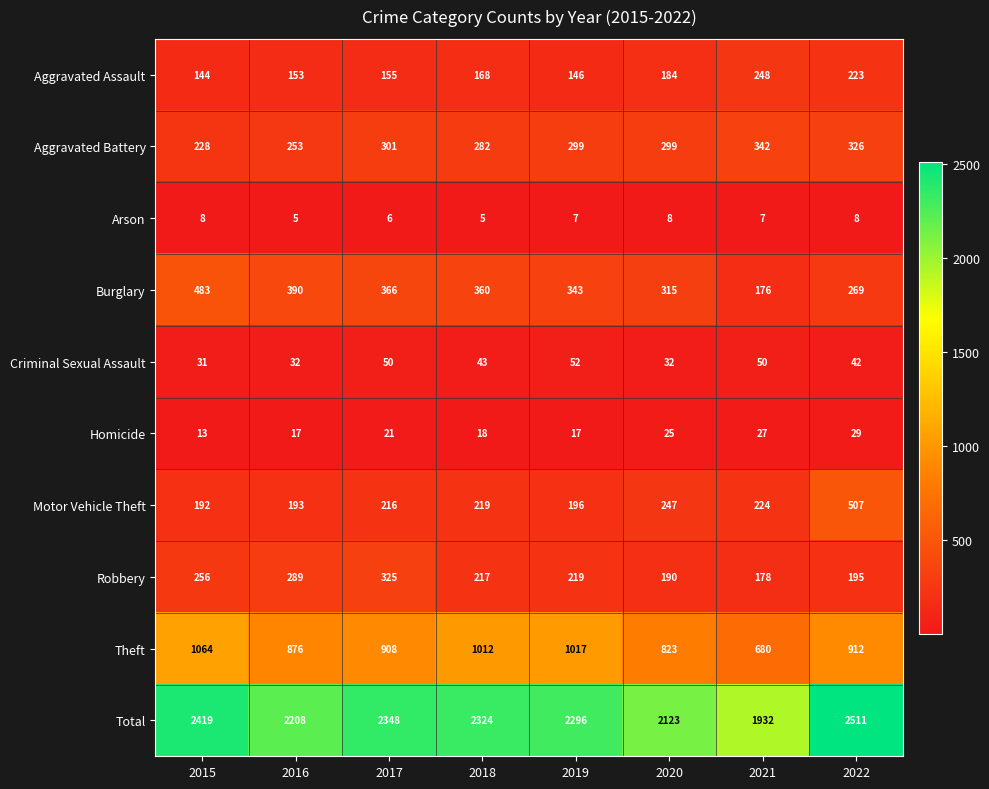

What is the difference between the maximum and second lowest values in the Theft series?

241